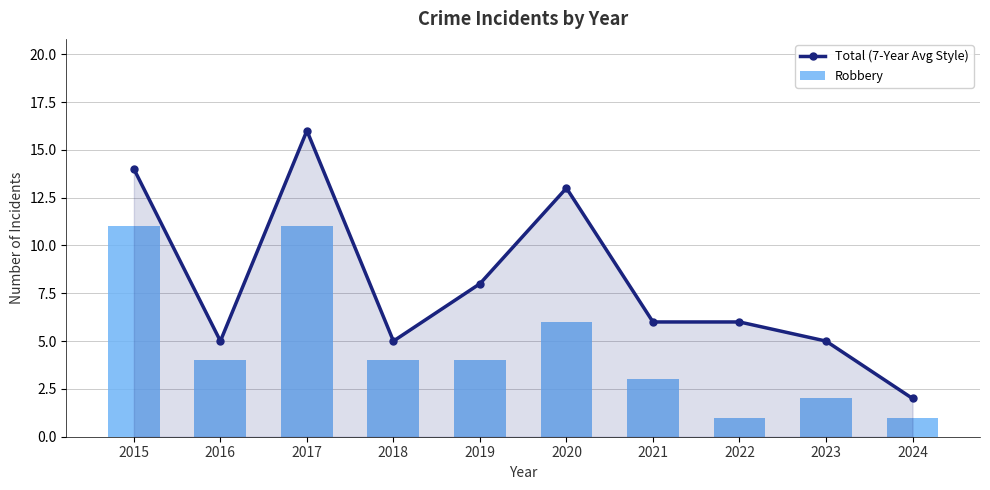

What is the minimum value shown in the chart?

1